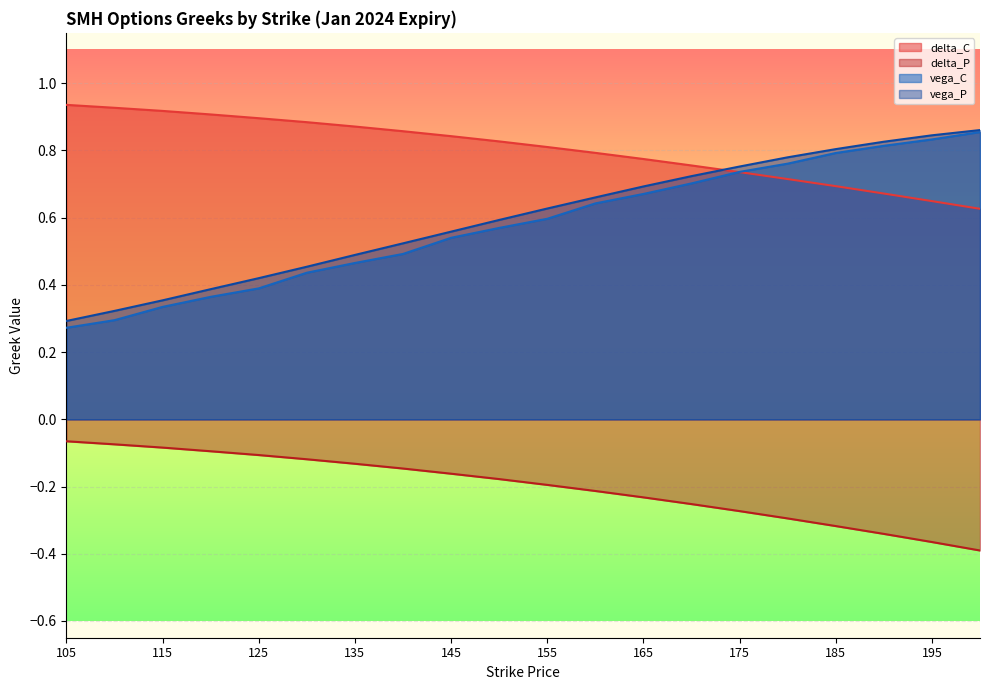

What is the greatest value displayed?

0.9